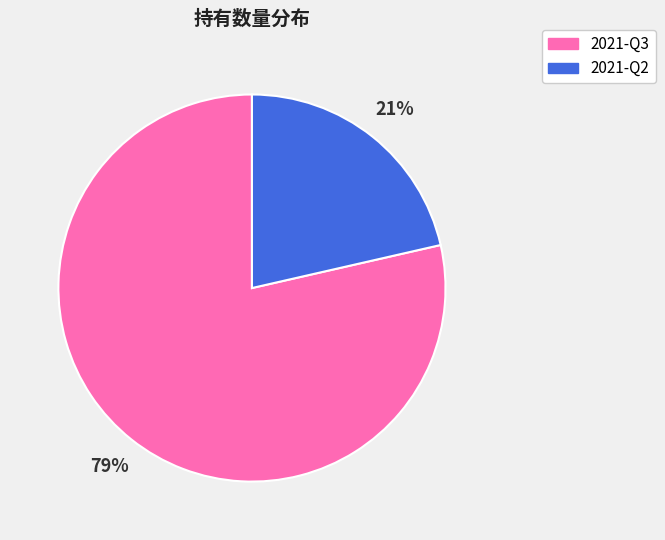

Which slice is the largest?

2021-Q3